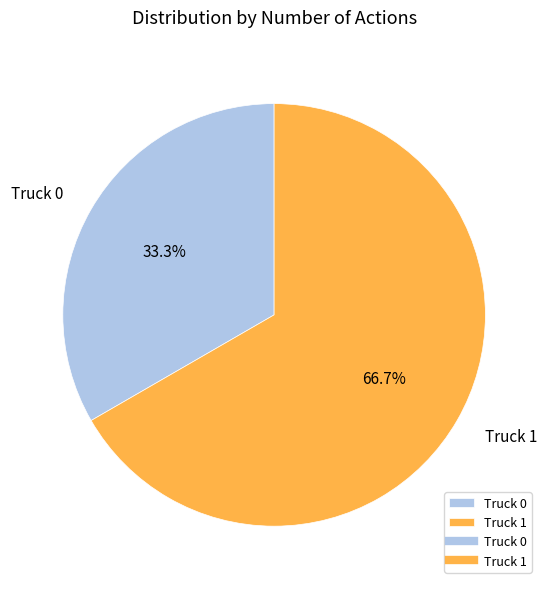

Count the number of slices in the pie.

2